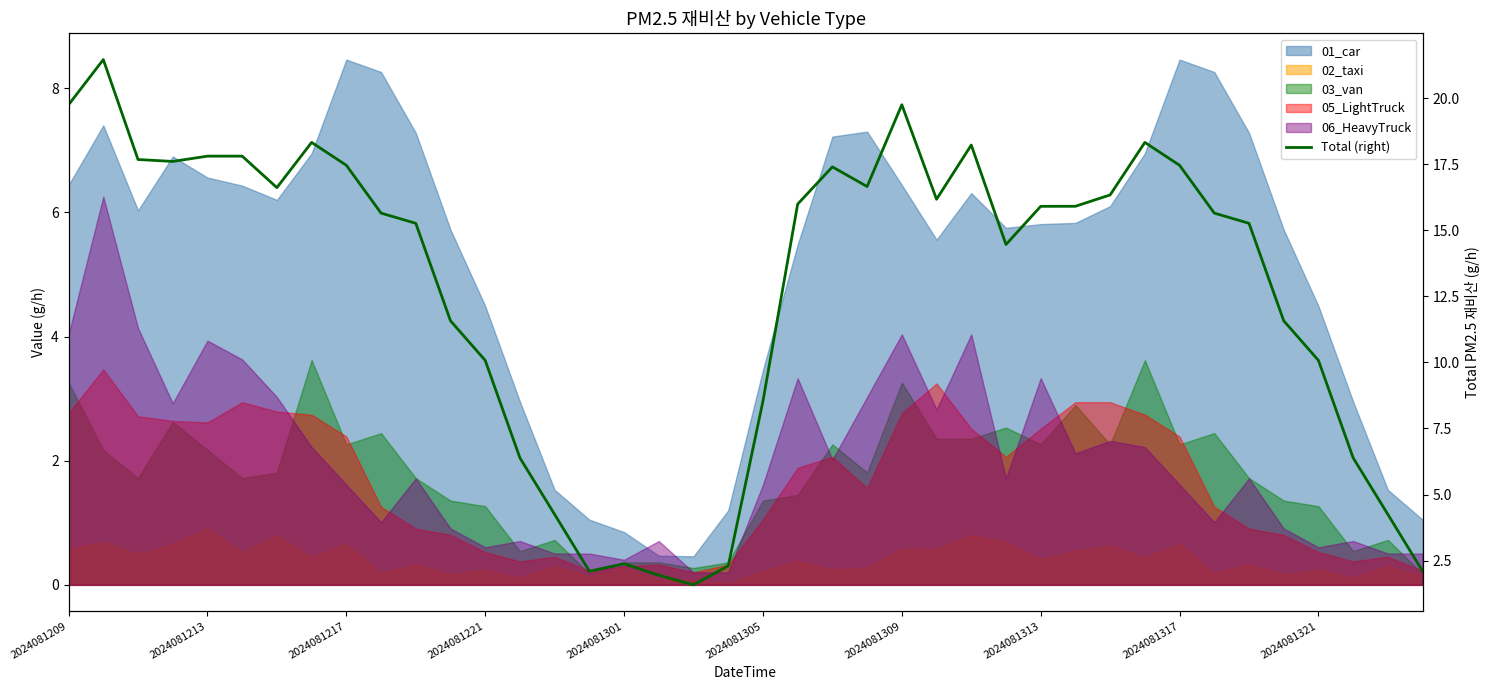

Reading left to right, transcribe all the data shown in this chart.

19.7	21.5	17.7	17.6	17.8	17.8	16.6	18.3	17.5	15.6	15.3	11.6	10.1	6.4	4.2	2.1	2.4	1.9	1.6	2.3	8.5	16.0	17.4	16.7	19.7	16.2	18.2	14.5	15.9	15.9	16.3	18.3	17.5	15.6	15.3	11.6	10.1	6.4	4.2	2.1